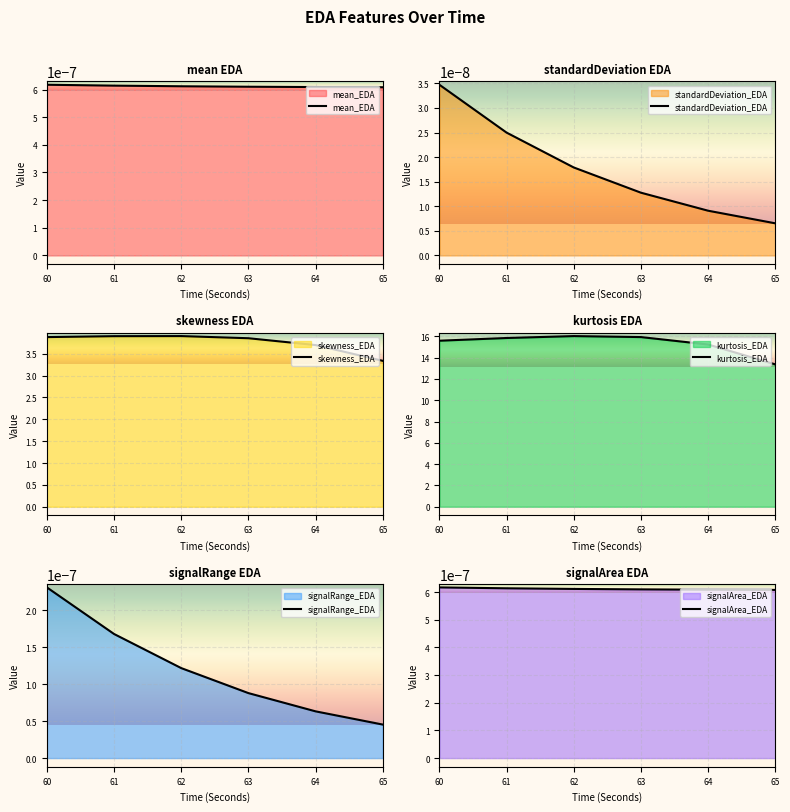

At how many categories does at least one series exceed 0?

6